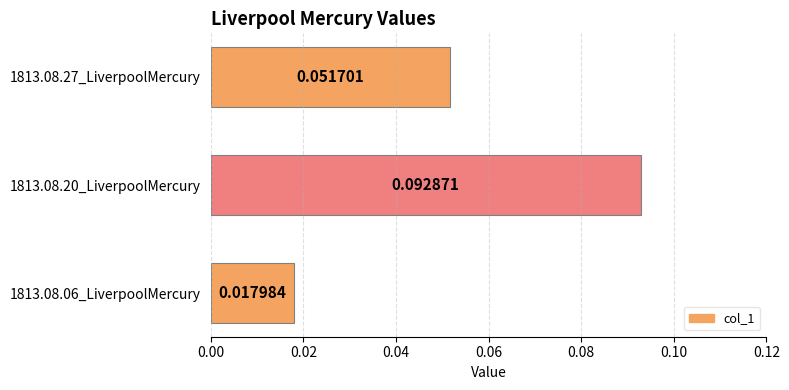

Which category has the highest value across all series?

1813.08.20_LiverpoolMercury